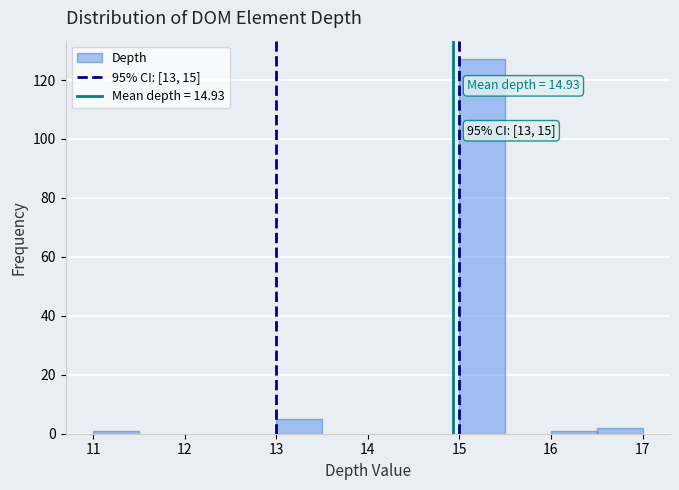

Which range on the x-axis has the tallest bar?

15.0 to 15.5